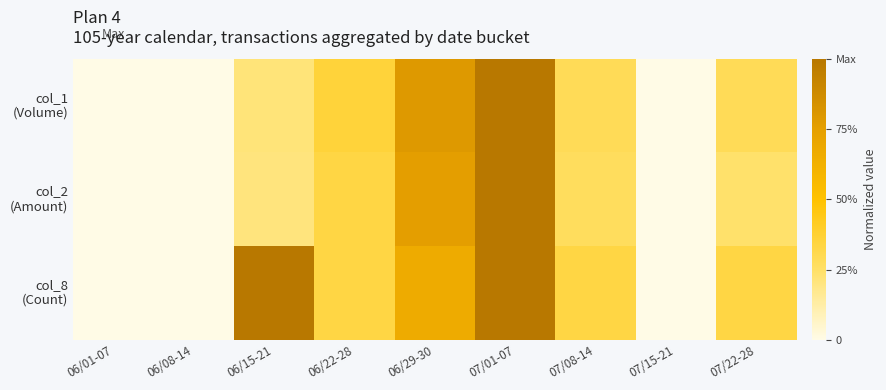

How many data points does each series have?

9